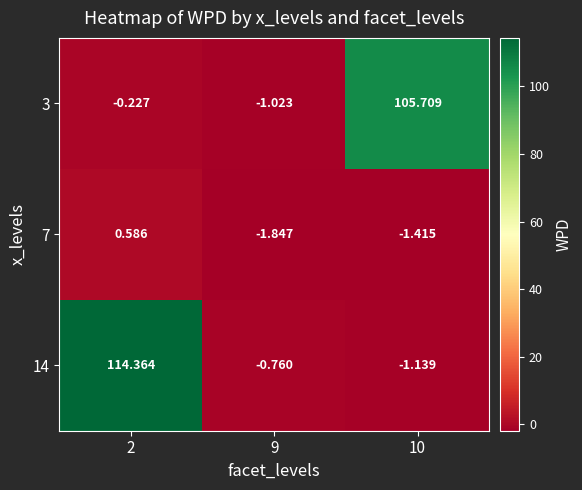

Is the value of 3 at 10 greater than the value of 14 at 9?

Yes